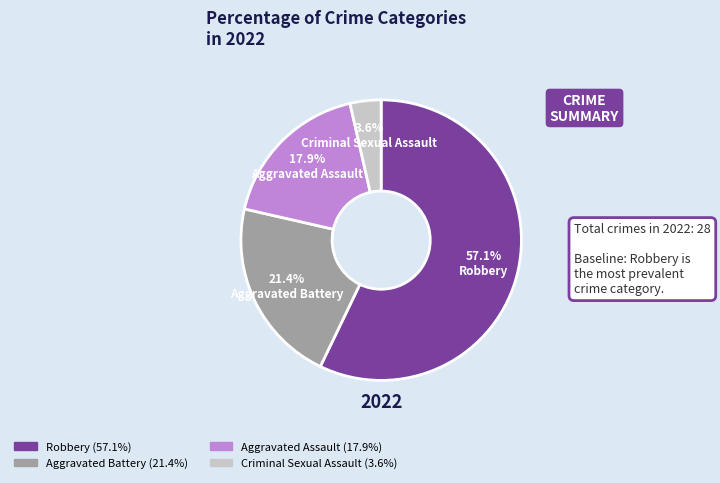

Does any single category account for the majority?

Yes